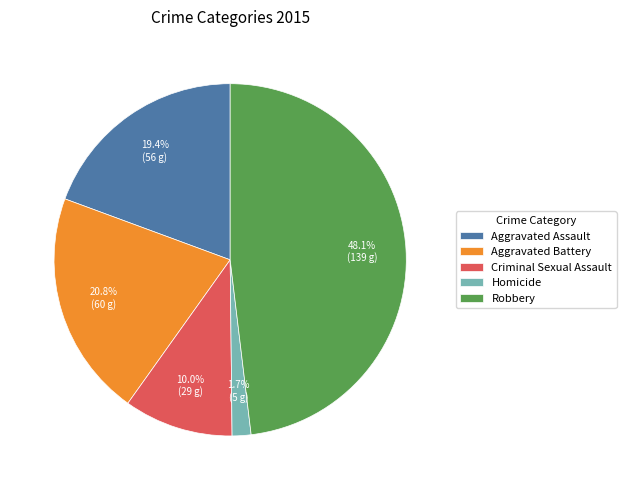

To the nearest percent, what is the difference between the largest and smallest slice percentages?

46%